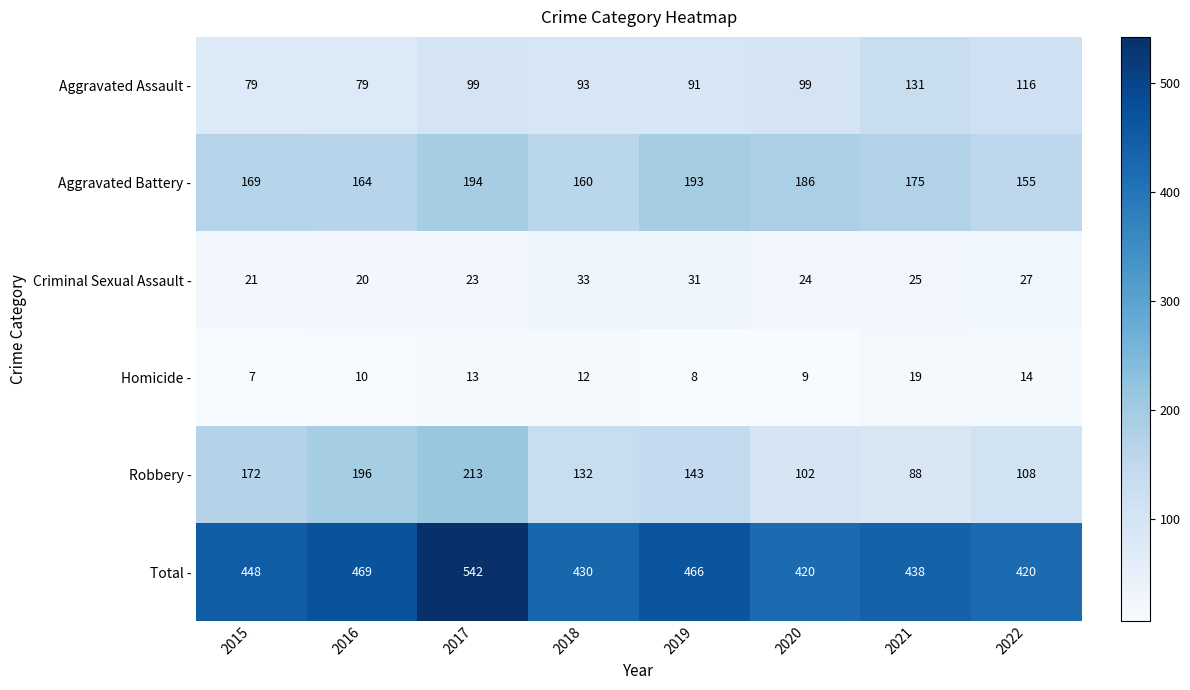

What is the difference between the Homicide - values at 2017 and 2021?

6